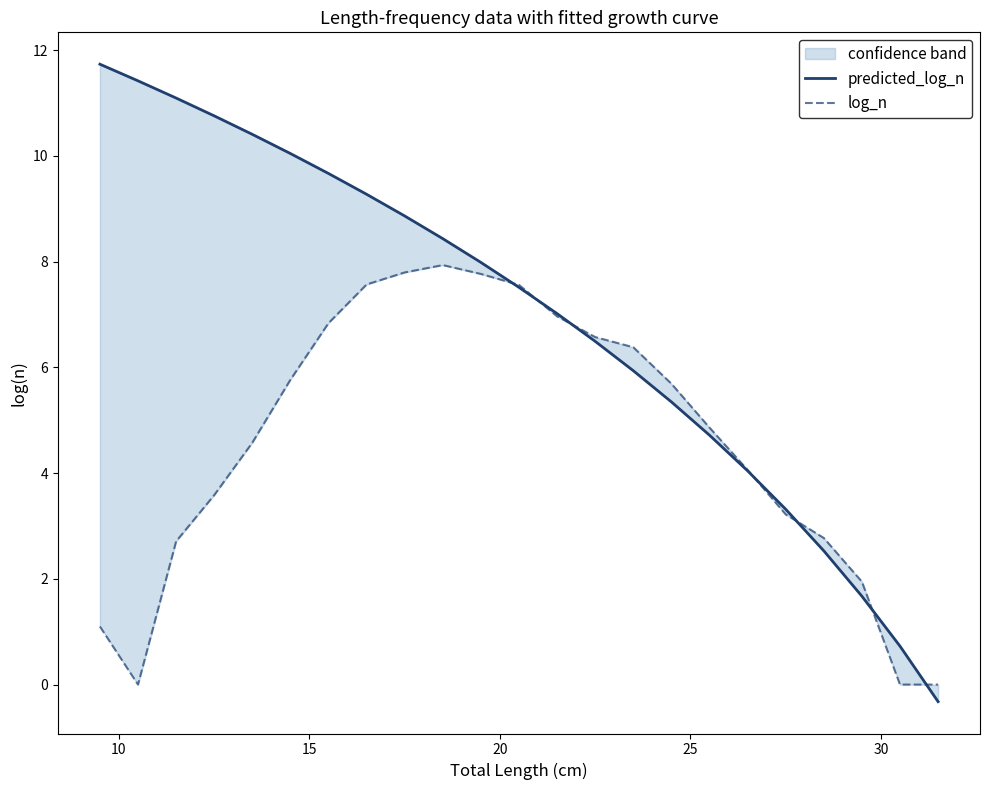

Reading left to right, transcribe all the data shown in this chart.

predicted_log_n: 11.7	11.4	11.1	10.8	10.4	10.0	9.7	9.3	8.9	8.4	8.0	7.5	7.0	6.5	5.9	5.3	4.7	4.0	3.3	2.5	1.7	0.7	-0.3
log_n: 1.1	0.0	2.7	3.6	4.6	5.8	6.8	7.6	7.8	7.9	7.8	7.6	7.0	6.6	6.4	5.7	4.9	4.1	3.2	2.8	1.9	0.0	0.0